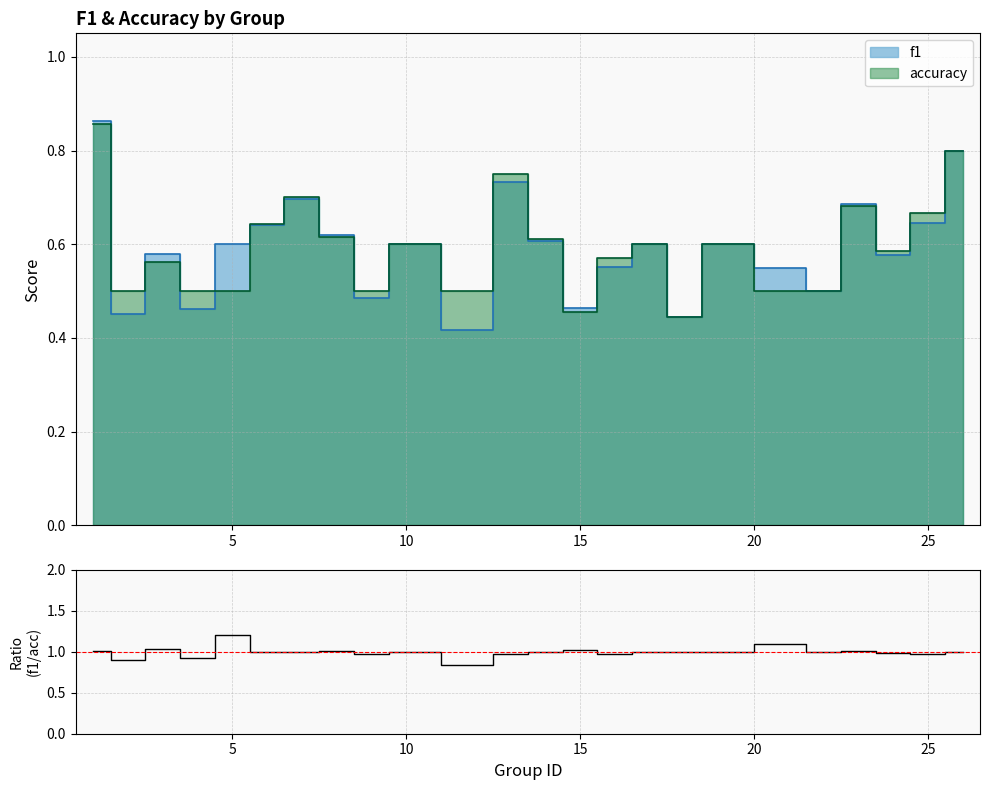

Reading left to right, transcribe all the data shown in this chart.

1.0	0.9	1.0	0.9	1.2	1.0	1.0	1.0	1.0	1.0	0.8	1.0	1.0	1.0	1.0	1.0	1.0	1.0	1.1	1.0	1.0	1.0	1.0	1.0